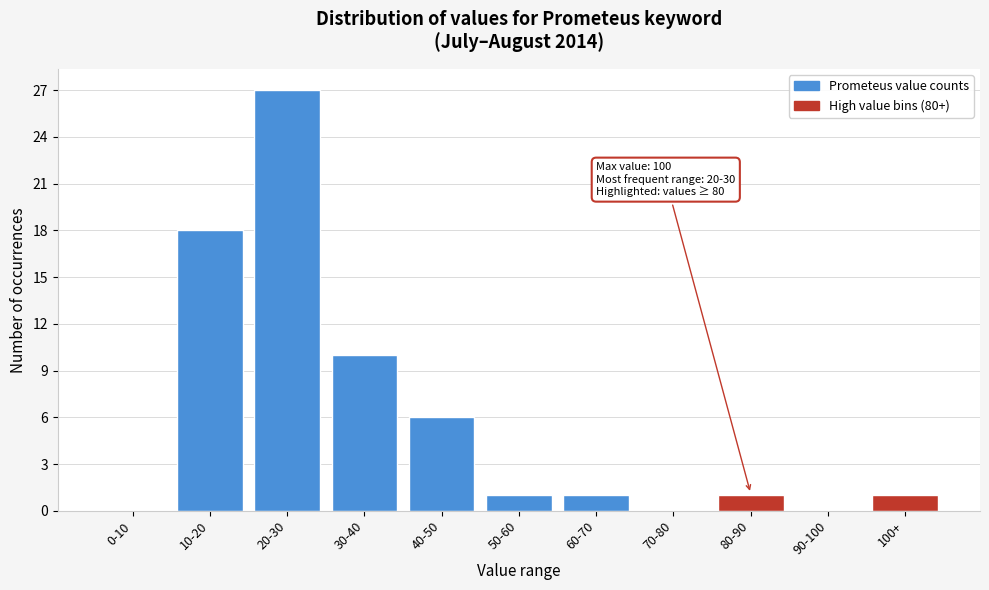

Reading right to left, list all the values displayed in this chart.

100+=1	90-100=0	80-90=1	70-80=0	60-70=1	50-60=1	40-50=6	30-40=10	20-30=27	10-20=18	0-10=0